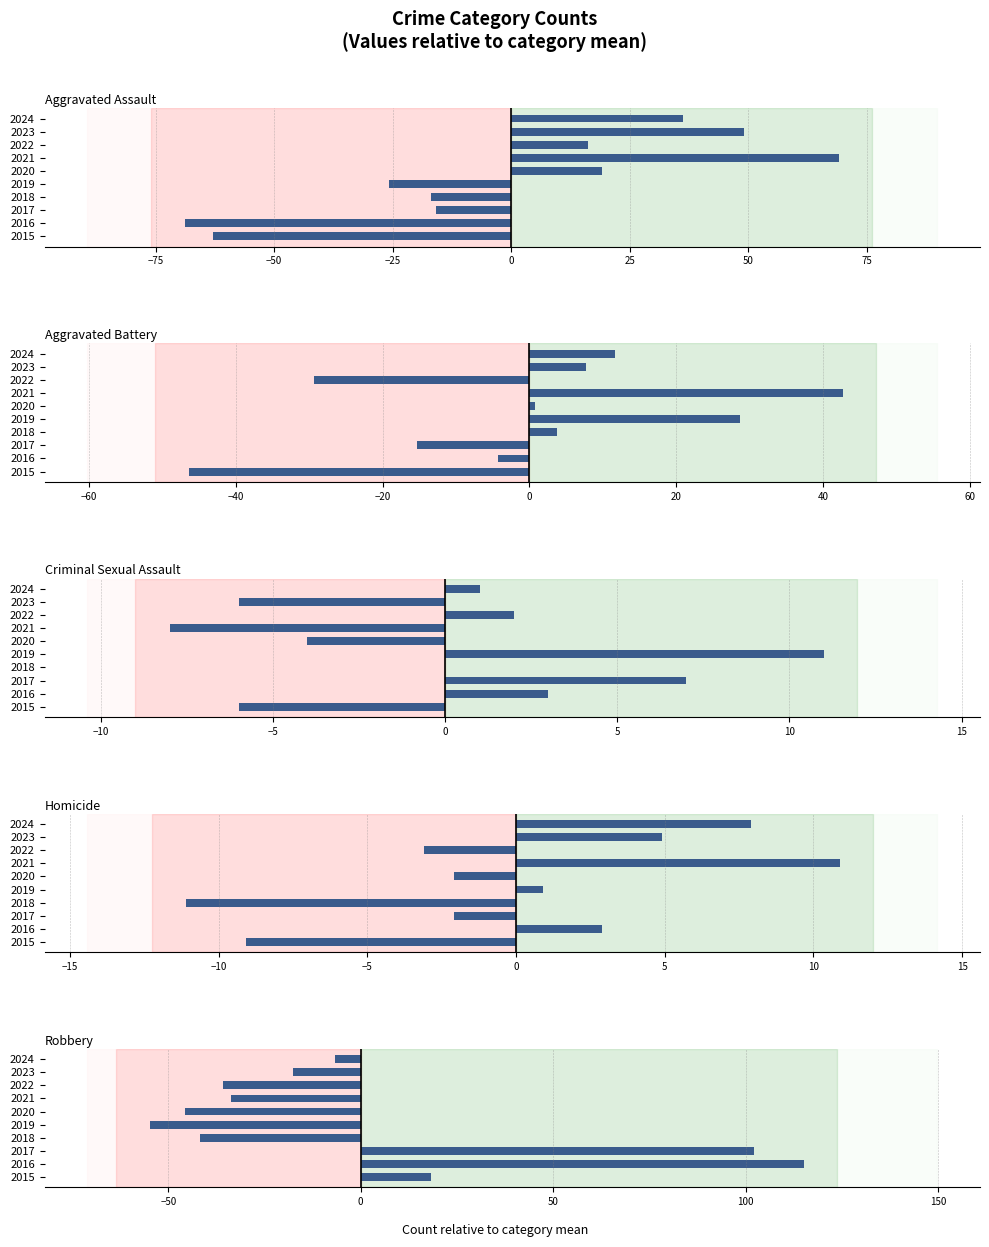

What is the maximum value for Criminal Sexual Assault?

11.0